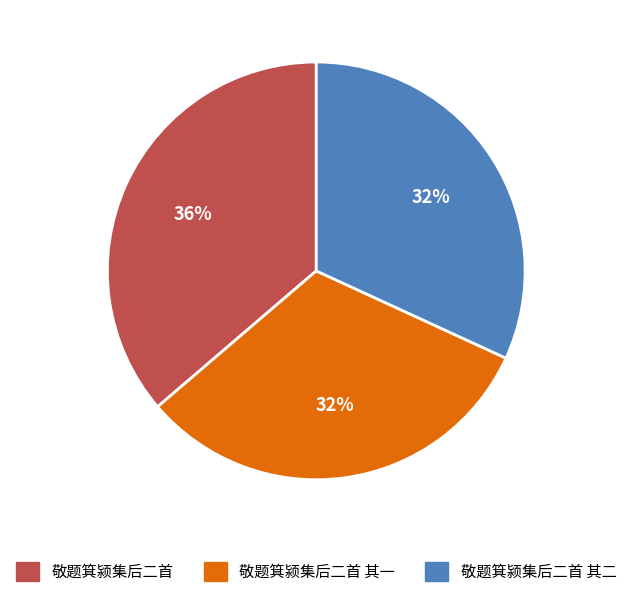

To the nearest percent, what is the average slice percentage?

33%